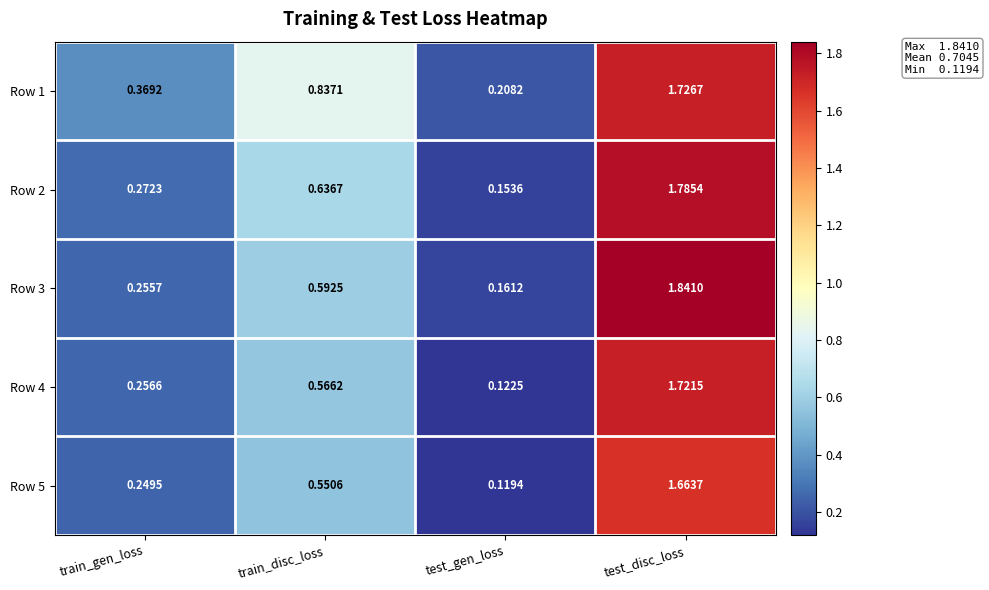

At which category is the sum across all series the highest?

test_disc_loss